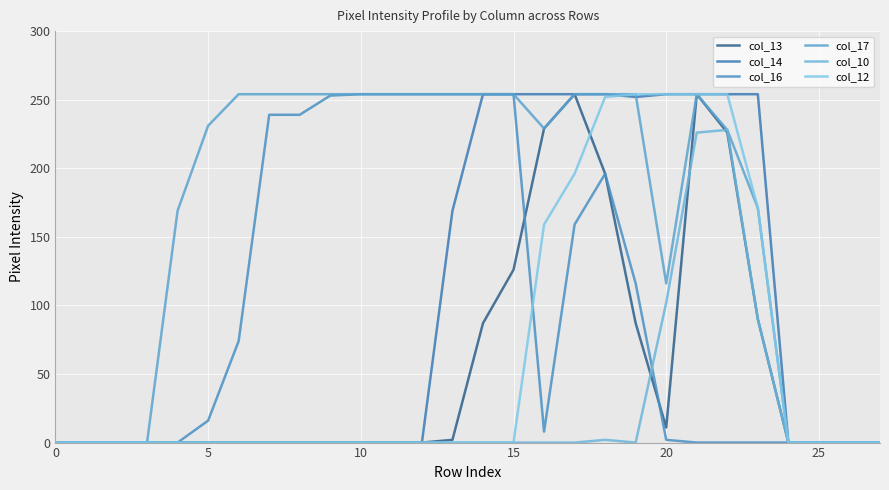

What is the average value of the col_16 series?

101